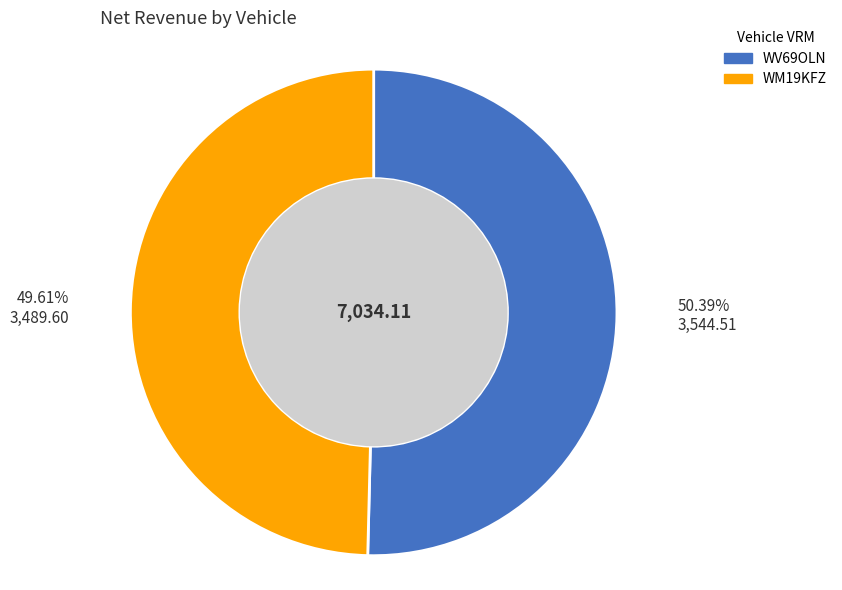

What is the largest slice in the pie chart?

WV69OLN